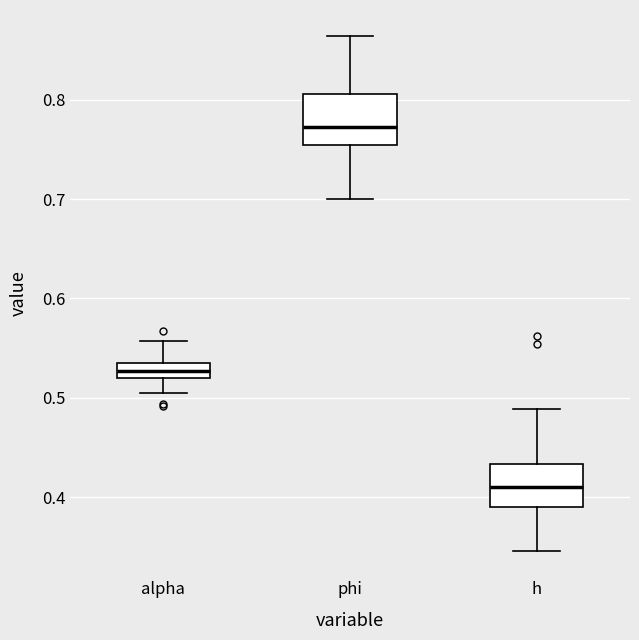

Where does the lower whisker of the box for phi end on the y-axis? The values are not printed on the chart, so give them approximately, as read against the axis.

0.70